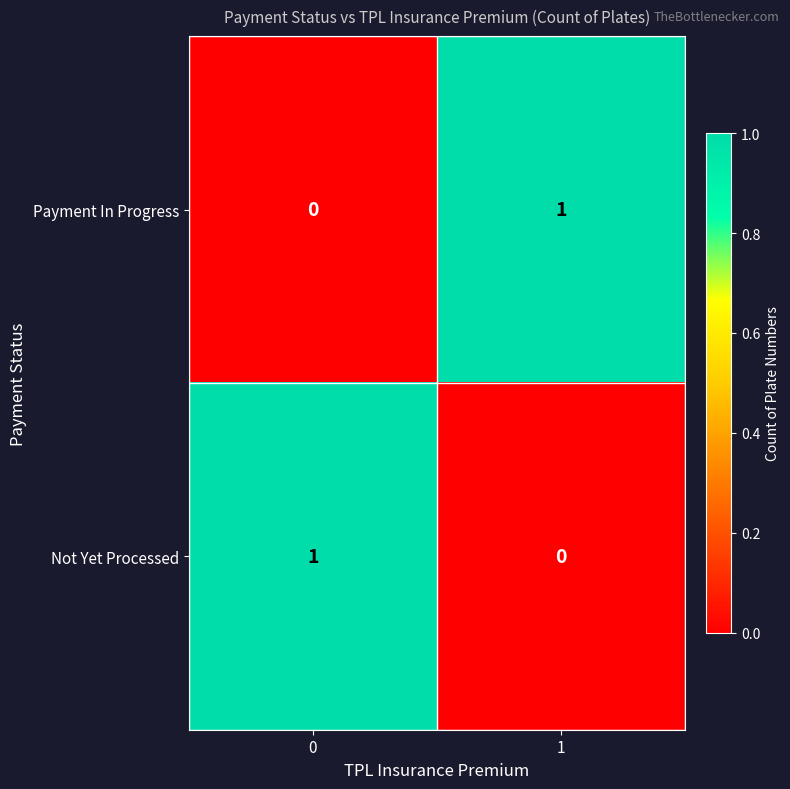

At 1, list the series in order from smallest to largest.

Not Yet Processed, Payment In Progress